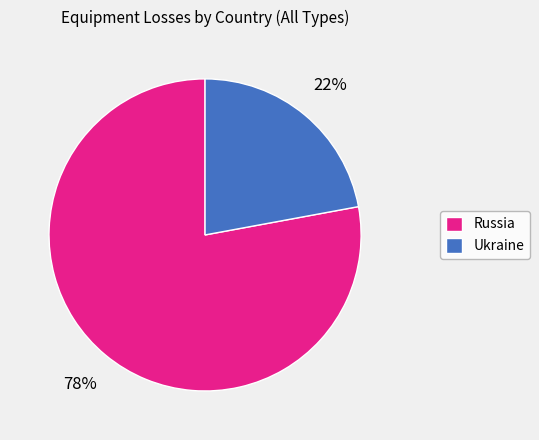

To the nearest percent, what is the average slice percentage?

50%